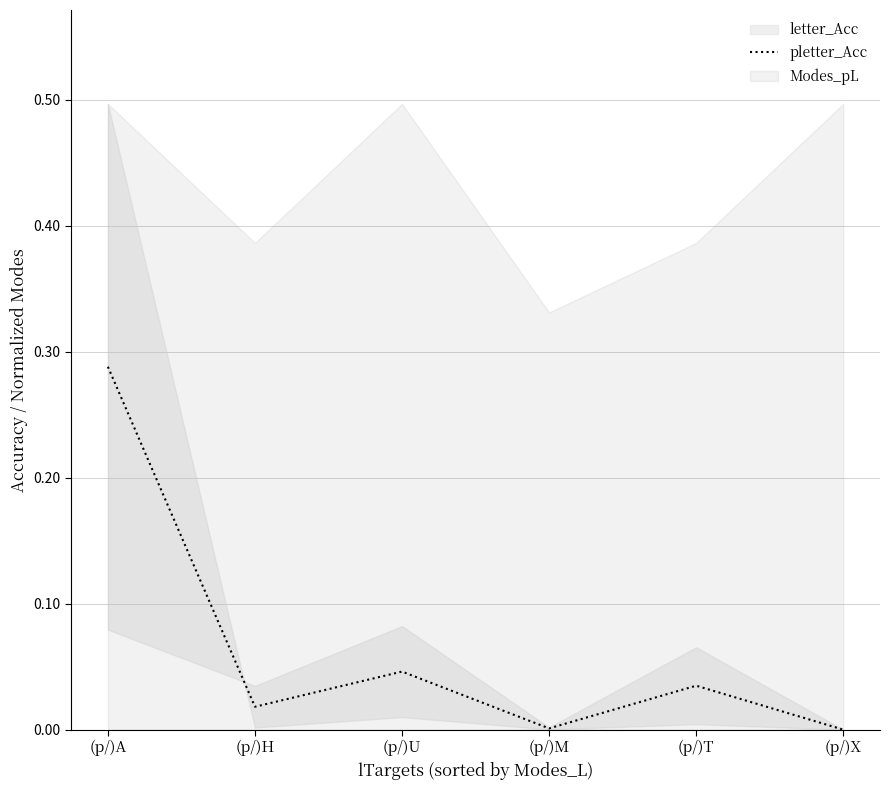

List the labels in order of value, largest first.

(p/)A, (p/)U, (p/)T, (p/)H, (p/)M, (p/)X